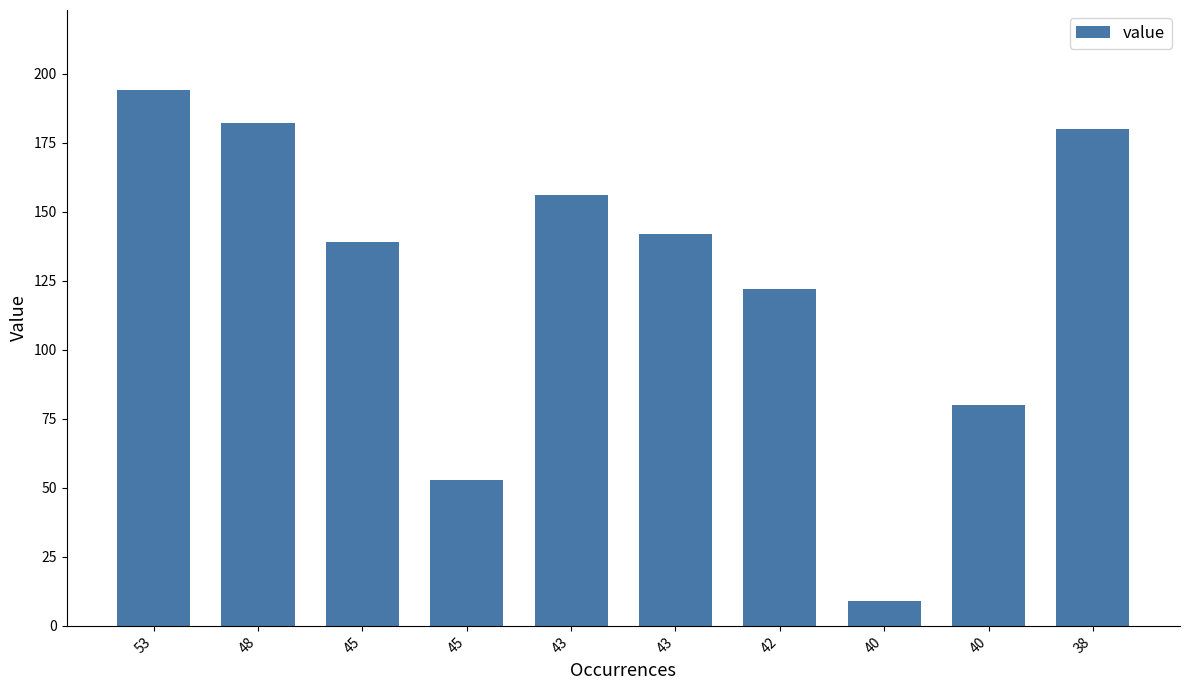

Which category has the lowest value across all series?

40